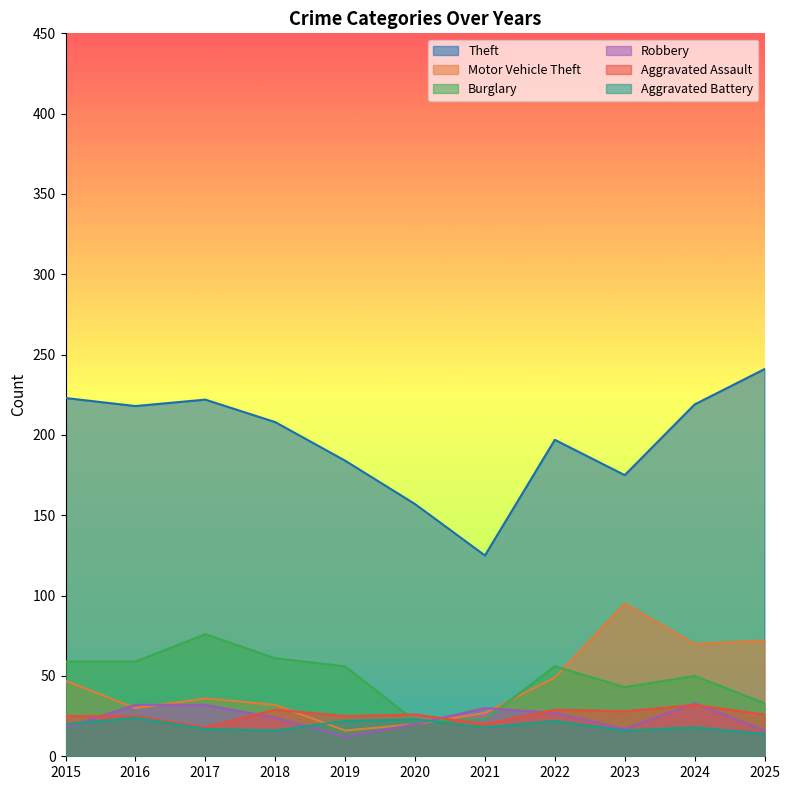

Where is the first local maximum for Motor Vehicle Theft?

2017